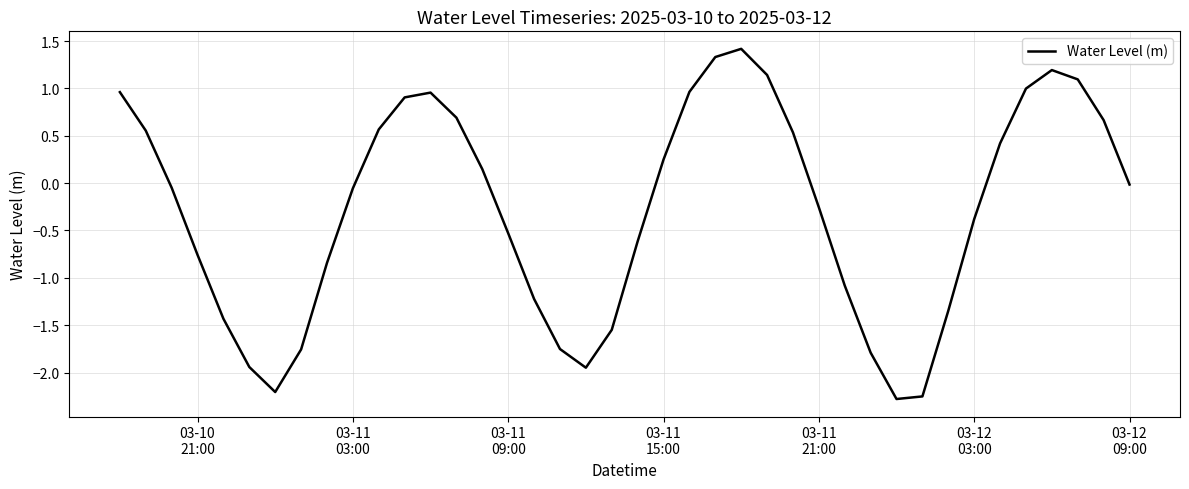

What is the maximum value shown in the chart?

1.4